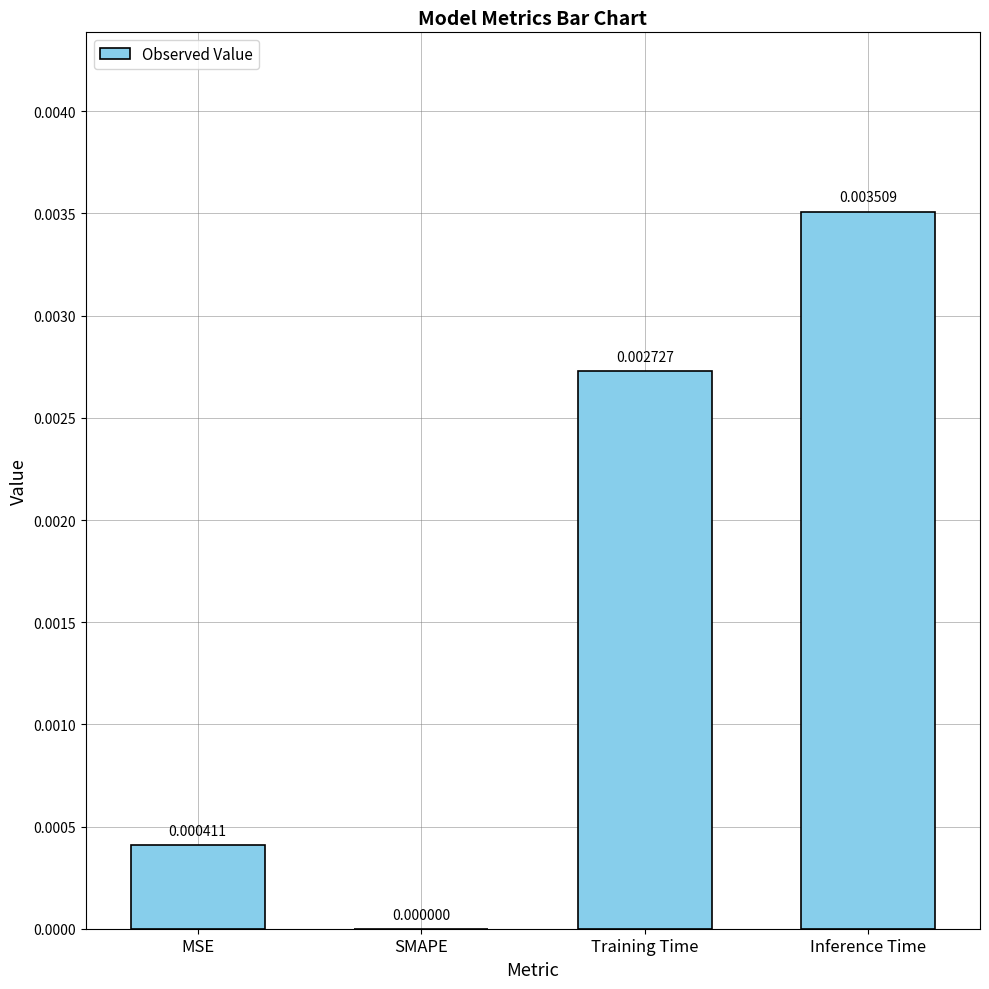

At which category does the chart reach its peak across all series?

Inference Time